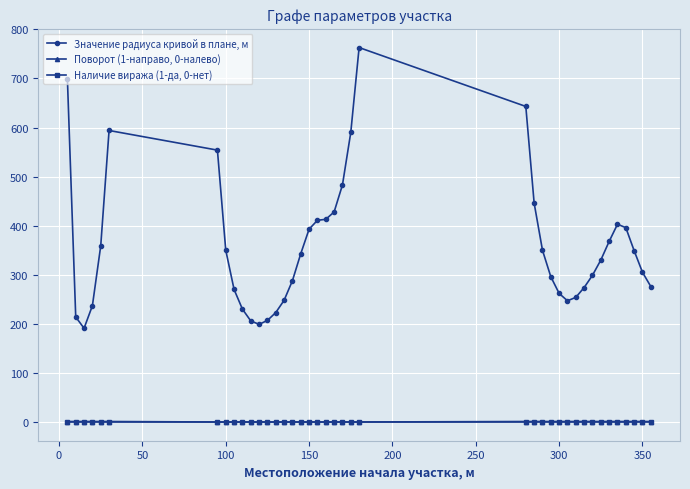

True or false: Значение радиуса кривой в плане, м and Наличие виража (1-да, 0-нет) intersect in this chart.

False